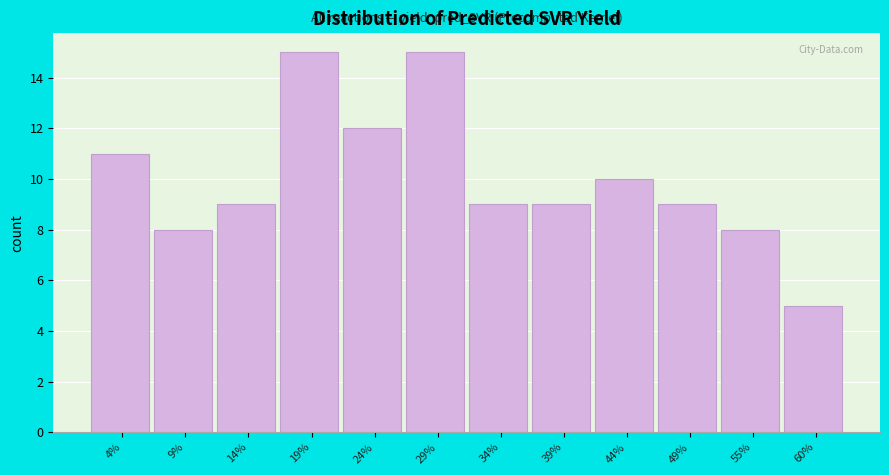

Reading left to right, list every bar in this chart as the range it spans on the x-axis followed by its height. Neither the bar edges nor the heights are printed on the chart, so give them approximately, as read against the axes.

1 to 6: 11
6 to 12: 8
12 to 17: 9
17 to 22: 15
22 to 27: 12
27 to 32: 15
32 to 37: 9
37 to 42: 9
42 to 47: 10
47 to 52: 9
52 to 57: 8
57 to 62: 5